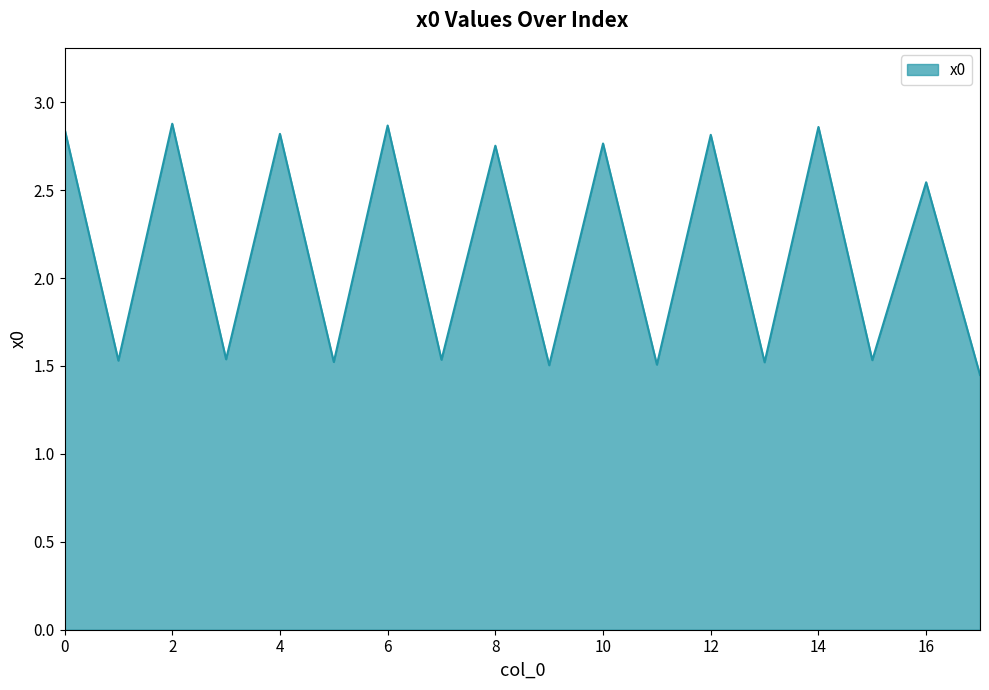

Rank the categories by value from highest to lowest.

2, 6, 14, 0, 4, 12, 10, 8, 16, 3, 7, 15, 1, 5, 13, 11, 9, 17